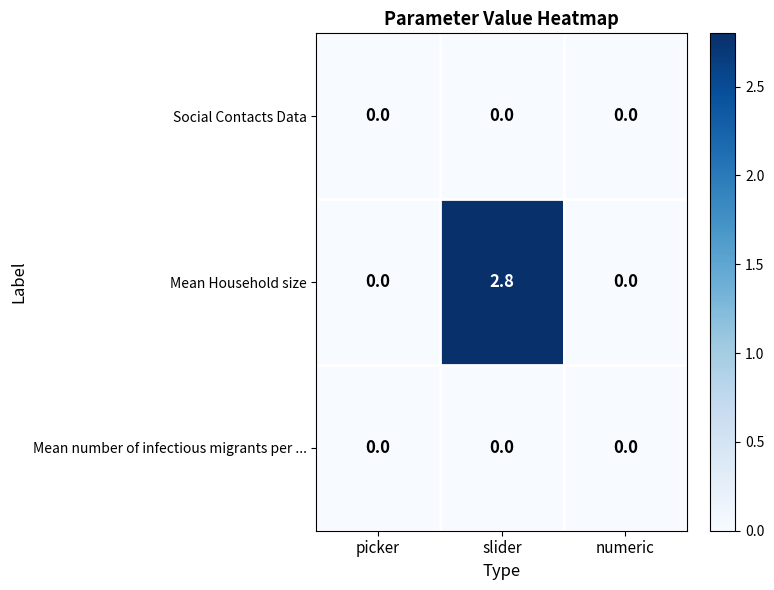

At which category is the sum across all series the highest?

slider